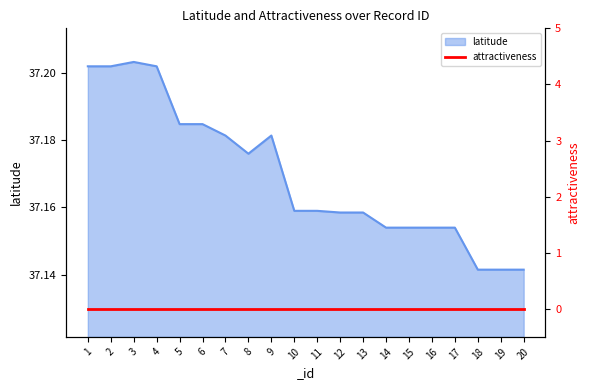

Is it true that the value at 17 is 54.2?

False